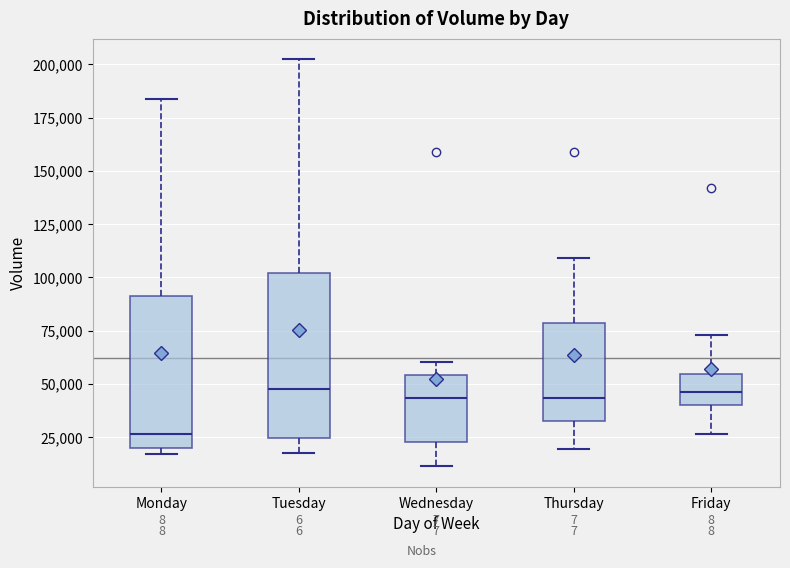

Reading left to right, transcribe this box plot: for each box, give where its median line is, the range the box spans, and where its two whiskers end, as read against the y-axis. The values are not printed on the chart, so give them approximately, as read against the axis.

Monday: median 25000, box 20000 to 90000, whiskers 15000 to 185000
Tuesday: median 45000, box 25000 to 100000, whiskers 15000 to 205000
Wednesday: median 45000, box 25000 to 55000, whiskers 10000 to 60000
Thursday: median 45000, box 30000 to 80000, whiskers 20000 to 110000
Friday: median 45000, box 40000 to 55000, whiskers 25000 to 75000